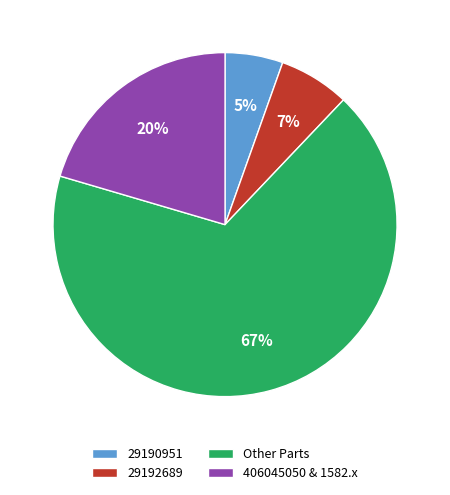

The 29192689 slice represents 1% of the pie. True or false?

False